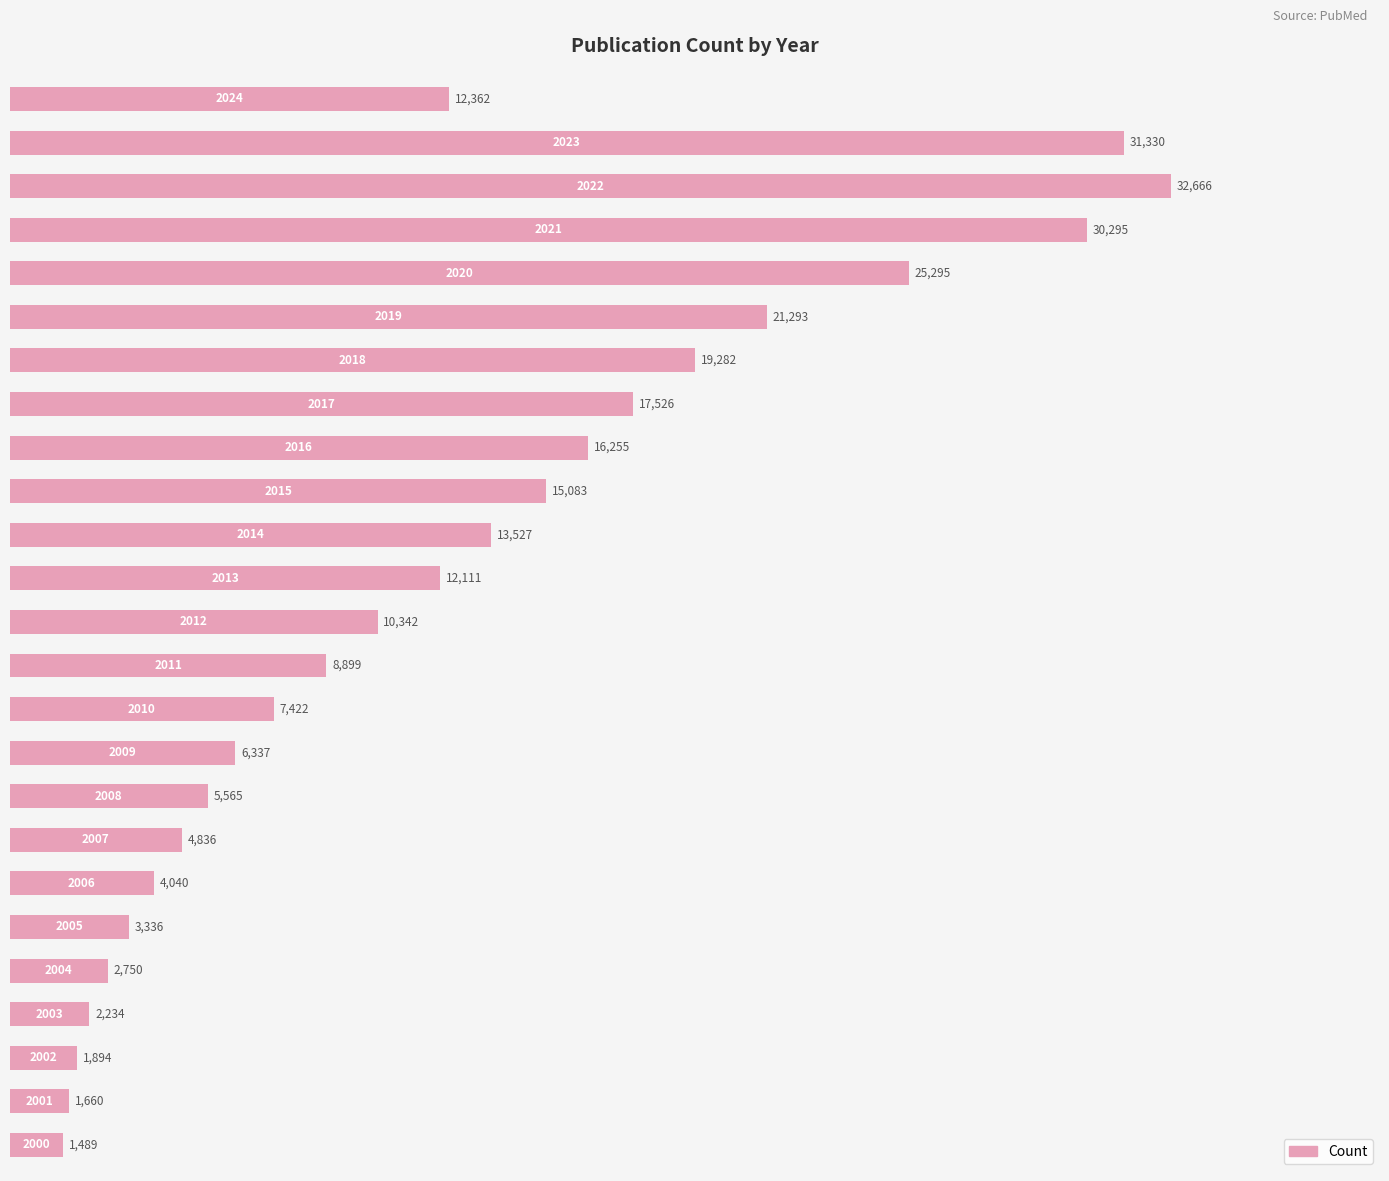

How many series are shown in this chart?

1